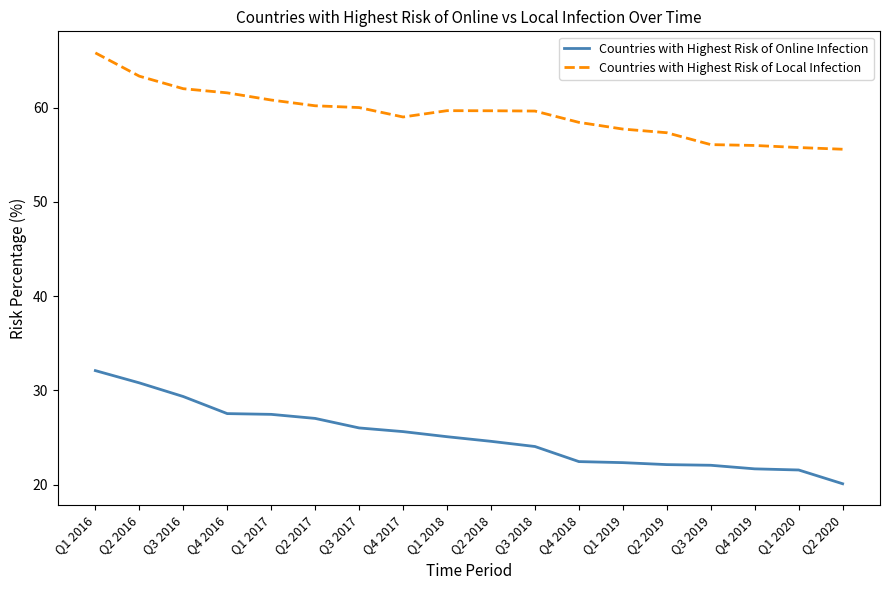

Between Q1 2016 and Q4 2016, which series saw the biggest shift?

Countries with Highest Risk of Online Infection